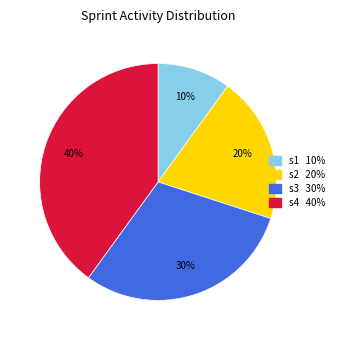

What is the ratio of the value at s1 to the value at s2?

0.5